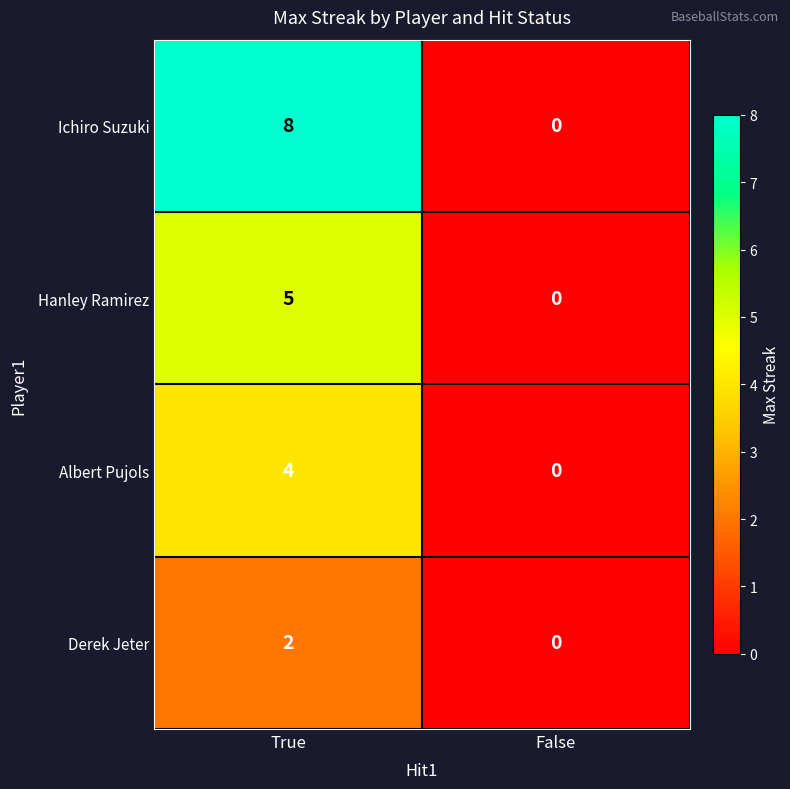

Between True and False, which series saw the biggest shift?

Ichiro Suzuki